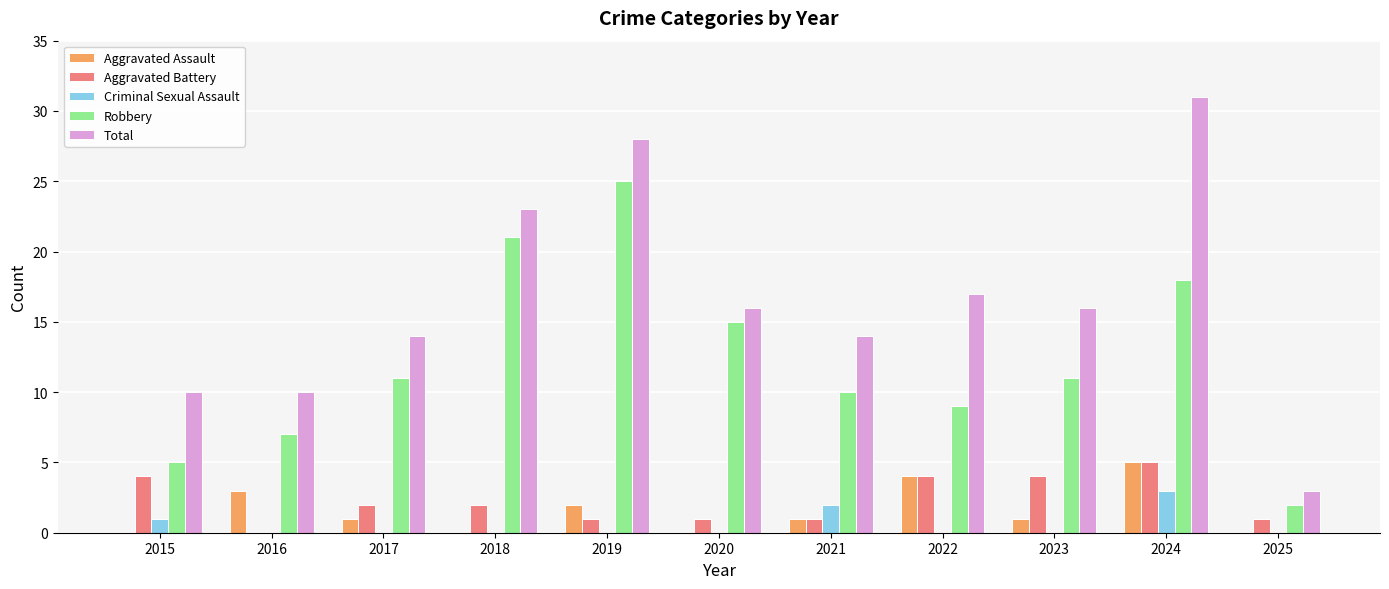

What is the spread (max minus min) of values at 2021?

13